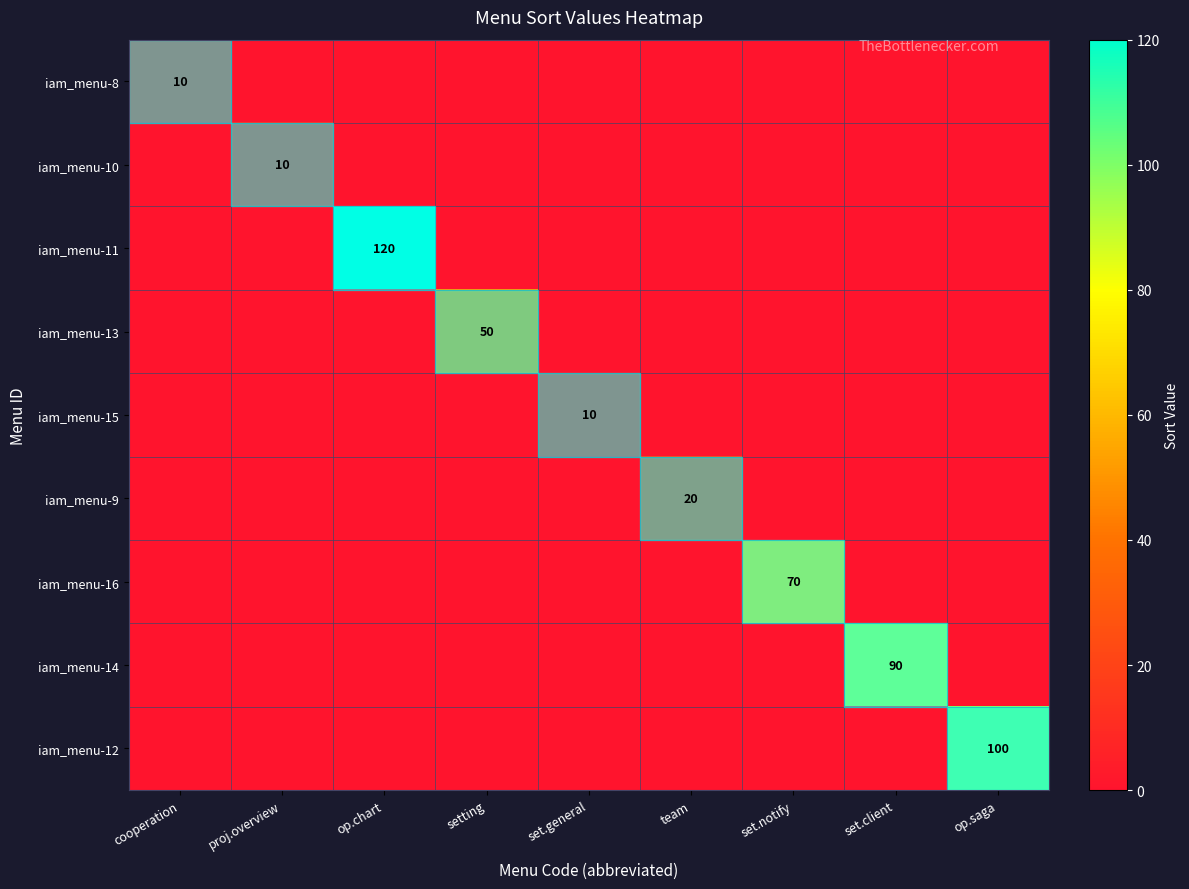

Which series changed the most between op.chart and set.general?

iam_menu-11